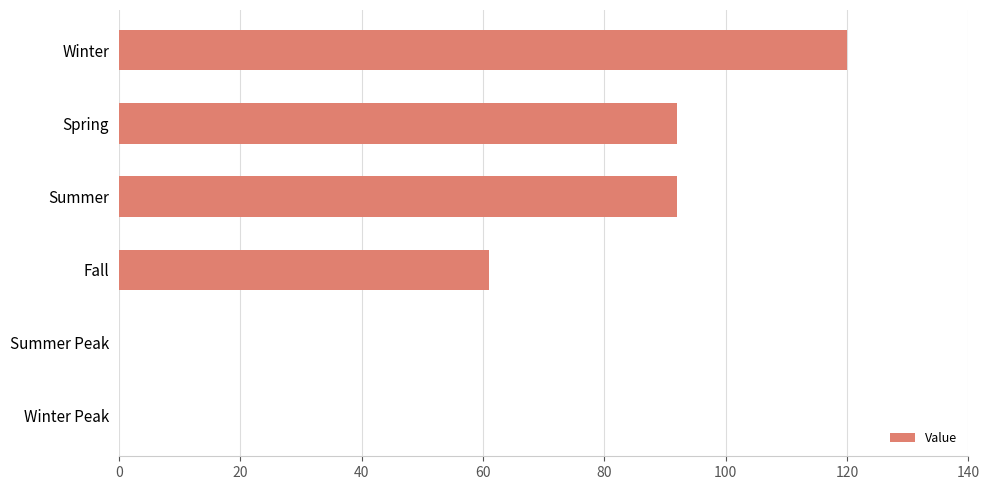

Read the value at Summer.

92